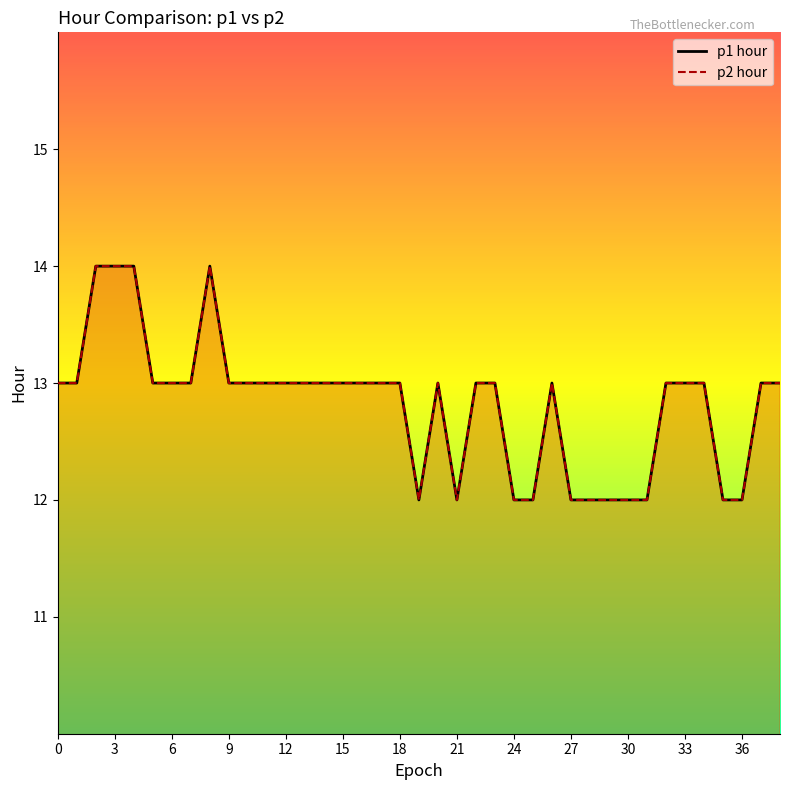

How many values in the p1 hour series exceed 13?

4